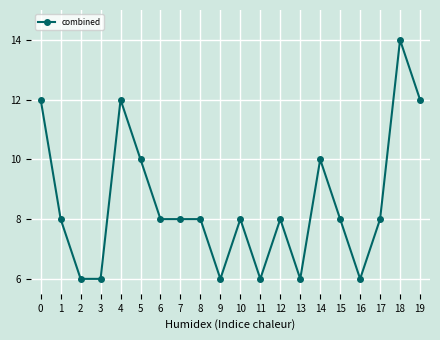

Count the number of categories in the chart.

20